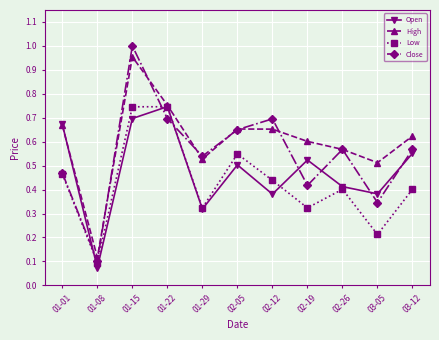

Rank the series by their average value, from lowest to highest.

Low, Open, Close, High